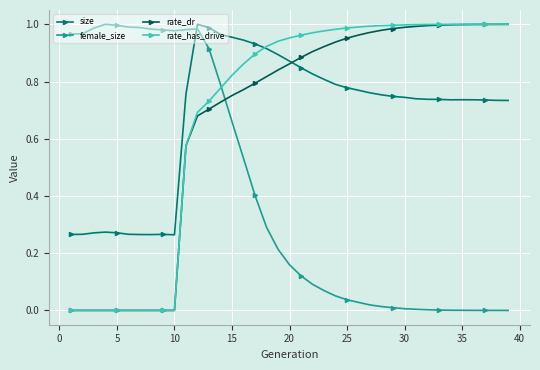

True or false: rate_has_drive and female_size cross at least once.

True